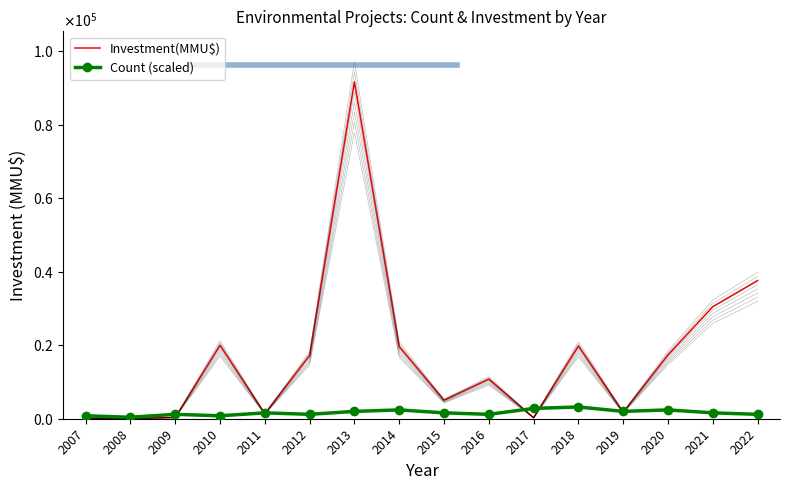

What is the sum of the Count (scaled) values at 2013 and 2010?

2800